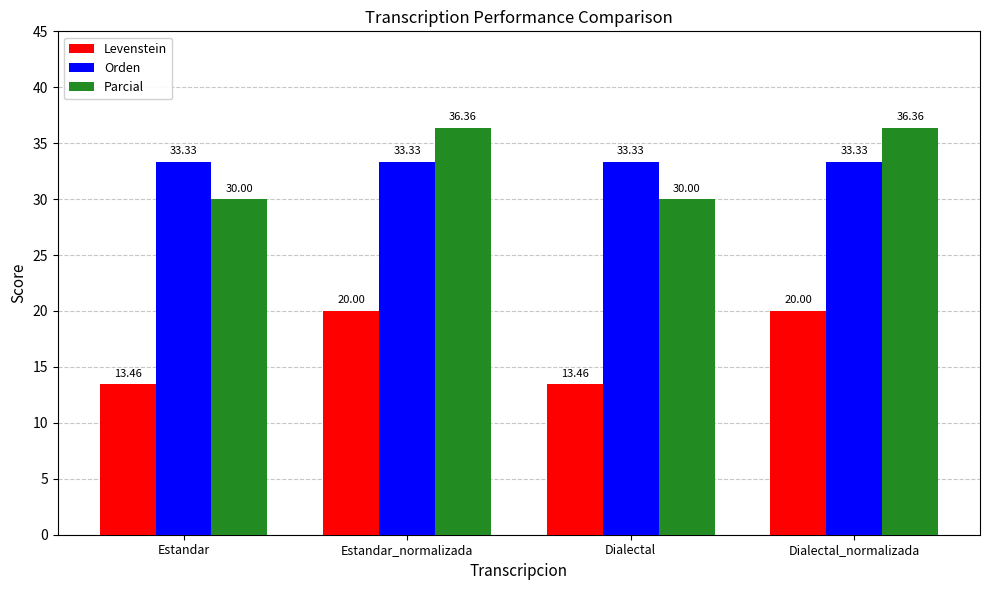

What is the total value across all series at Dialectal_normalizada?

89.7